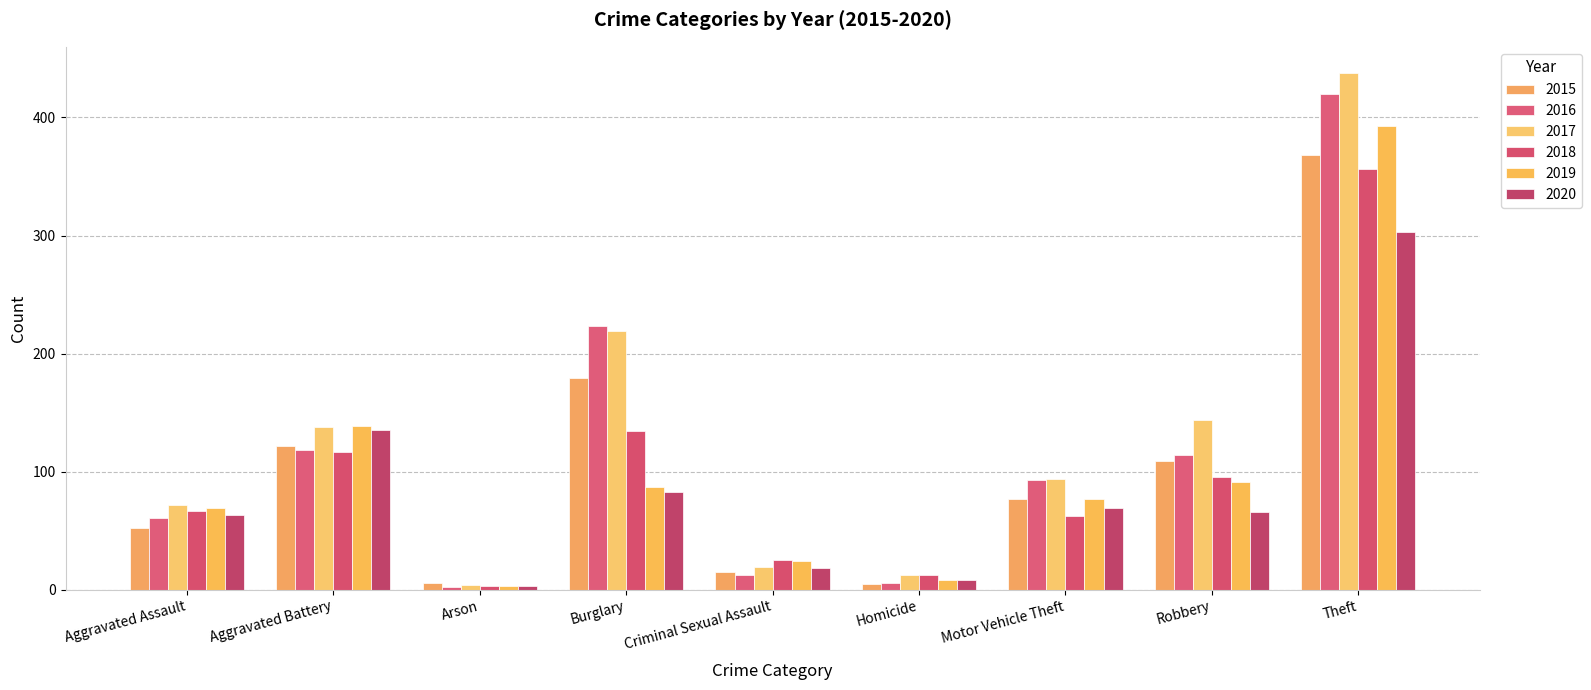

How many bars are there in total?

54